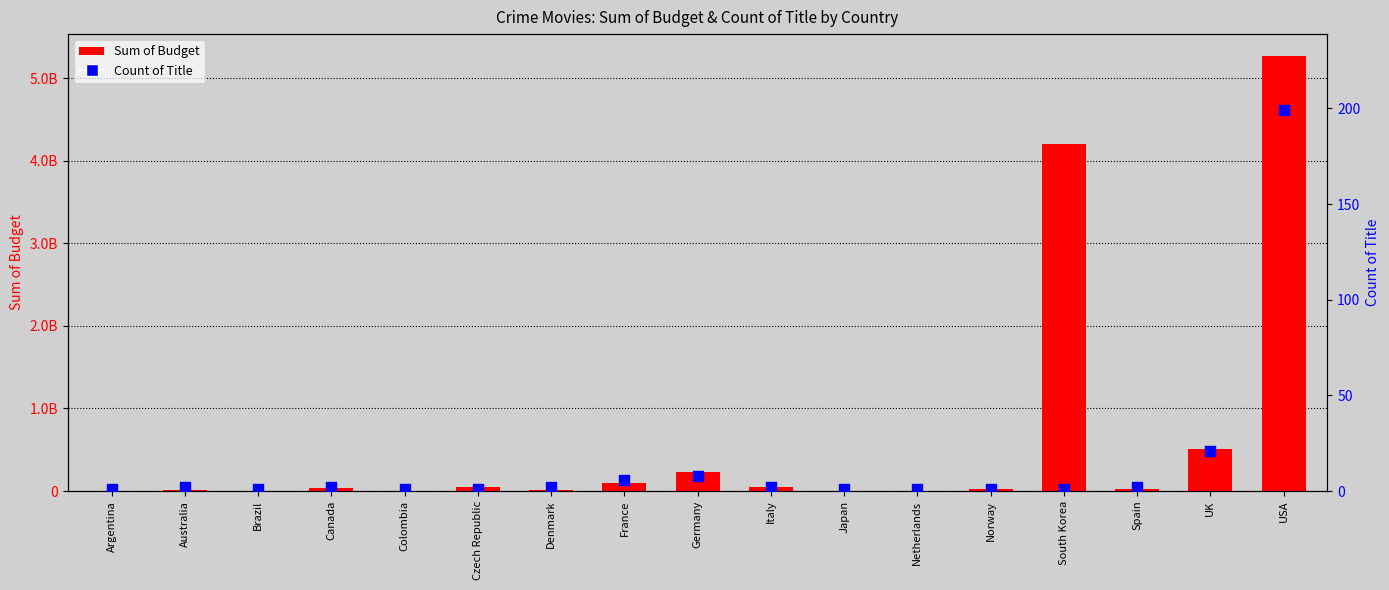

What is the total value across all series at Brazil?

3300001